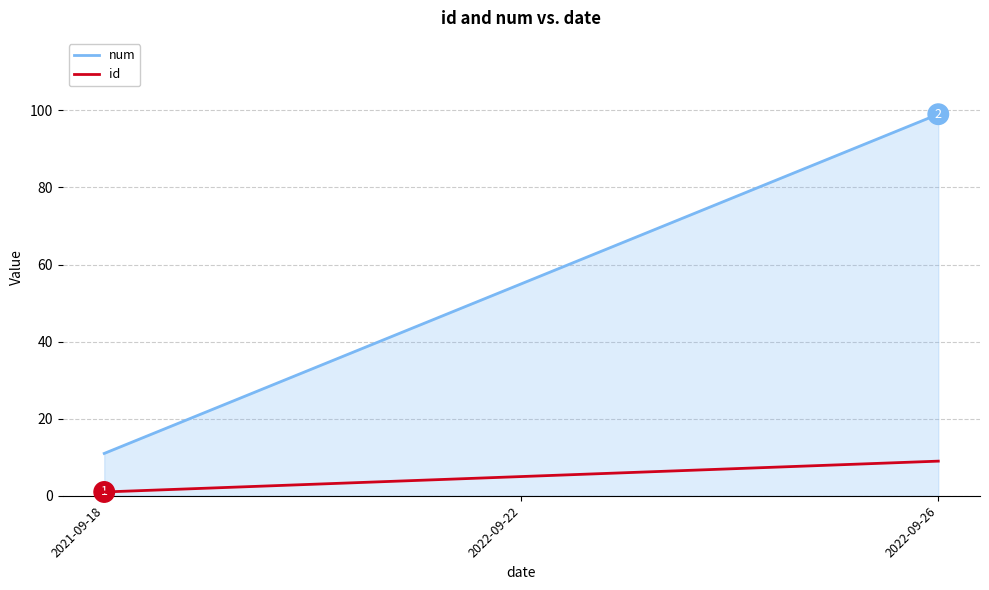

What is the difference between the maximum and minimum values in the num series?

88